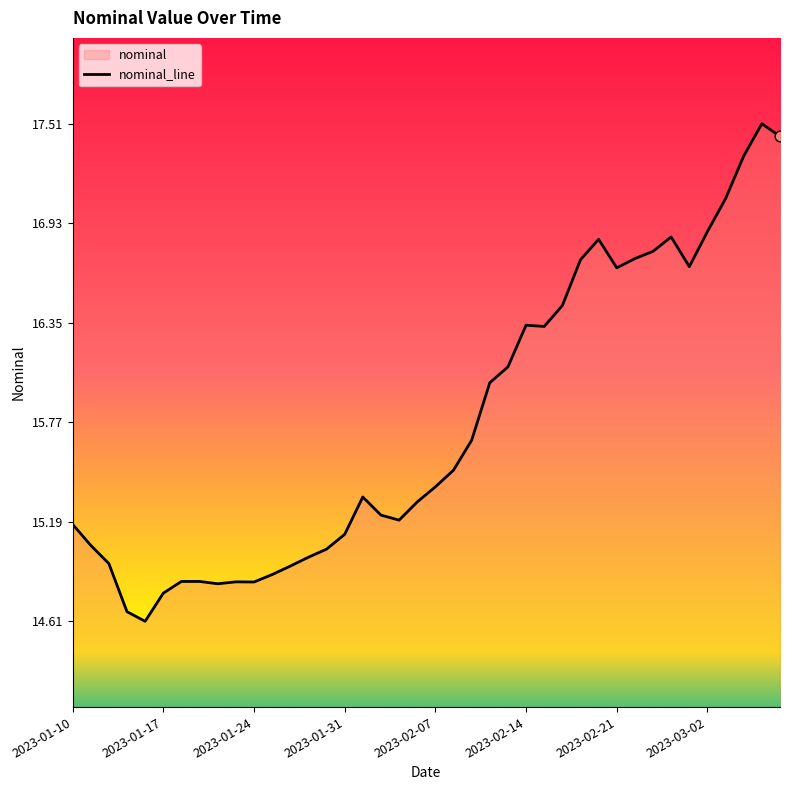

What is the ratio of the value at 21 to the value at 28?

0.9